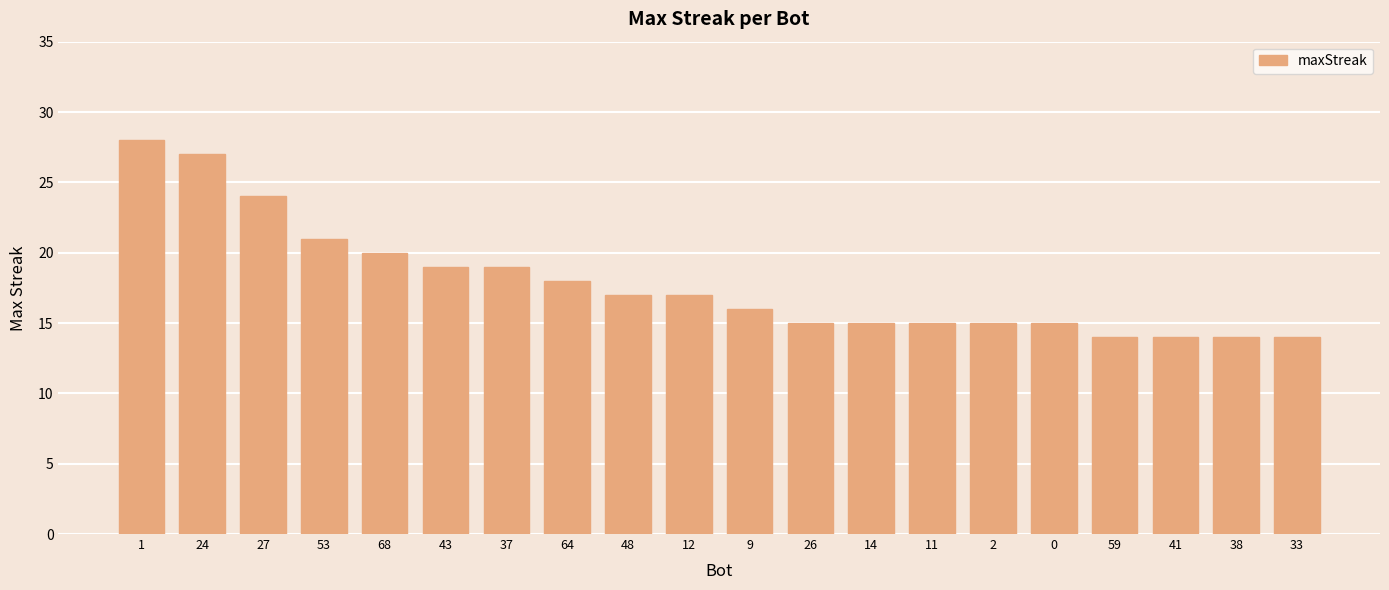

How many data points are less than 17?

10